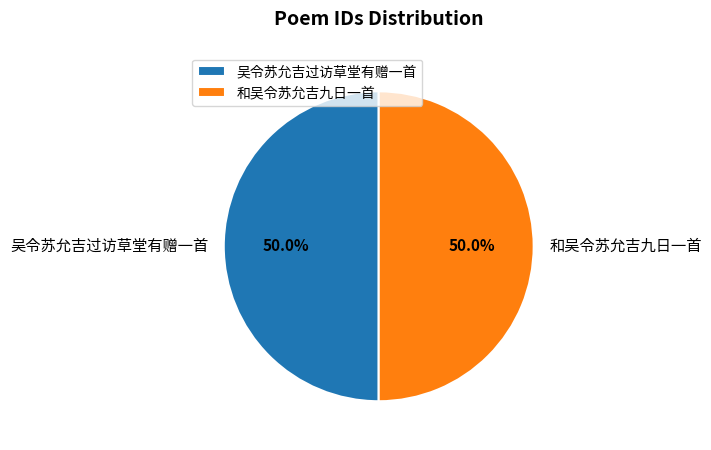

Approximately how many times larger is the value at 和吴令苏允吉九日一首 compared to 吴令苏允吉过访草堂有赠一首?

1.0